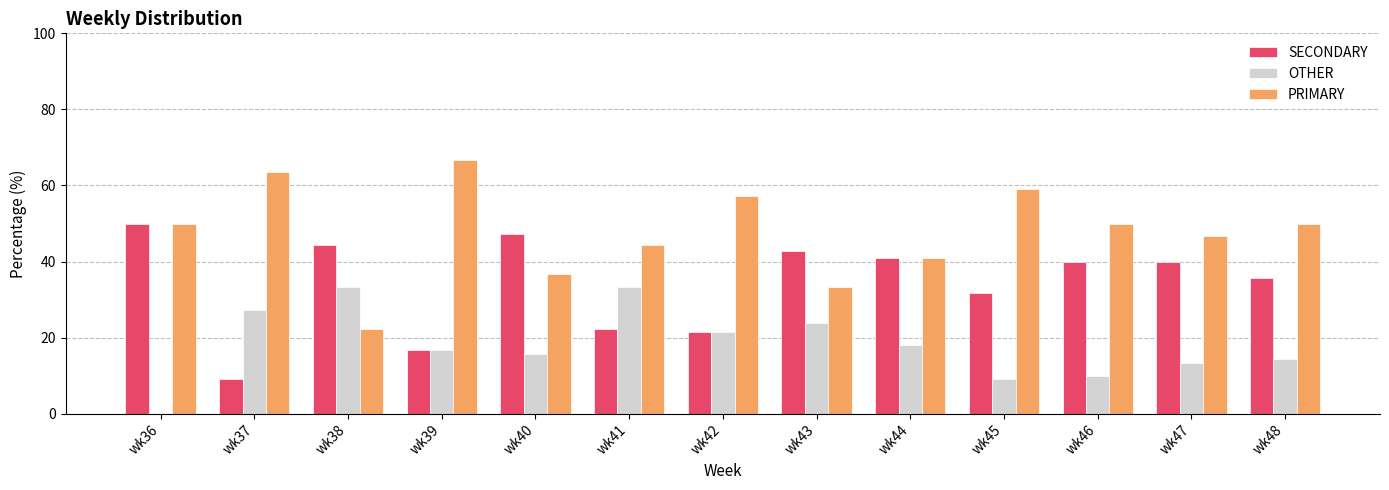

Between wk38 and wk40, which series saw the biggest shift?

OTHER